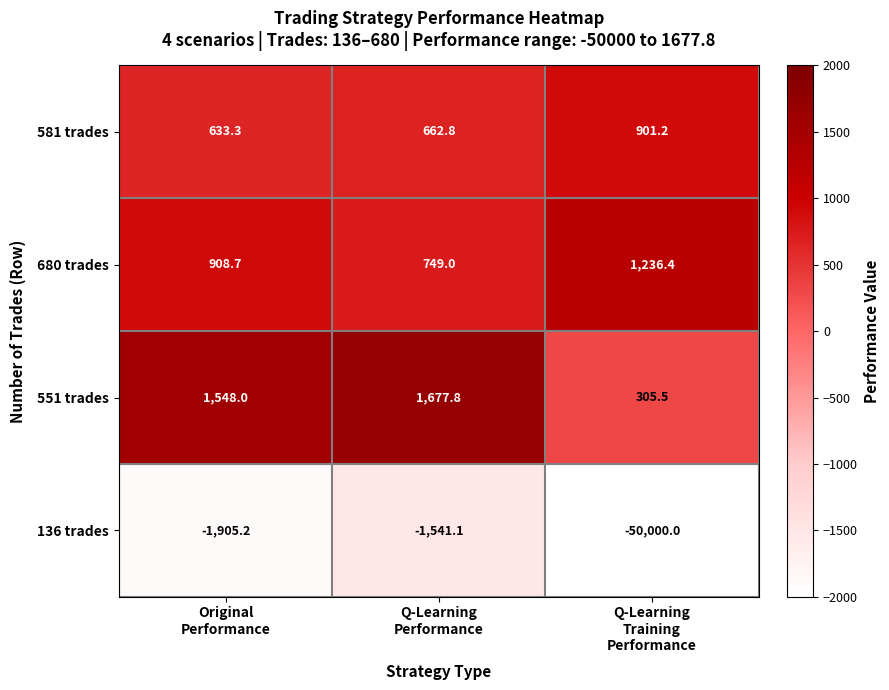

Which series has the widest spread of values?

136 trades